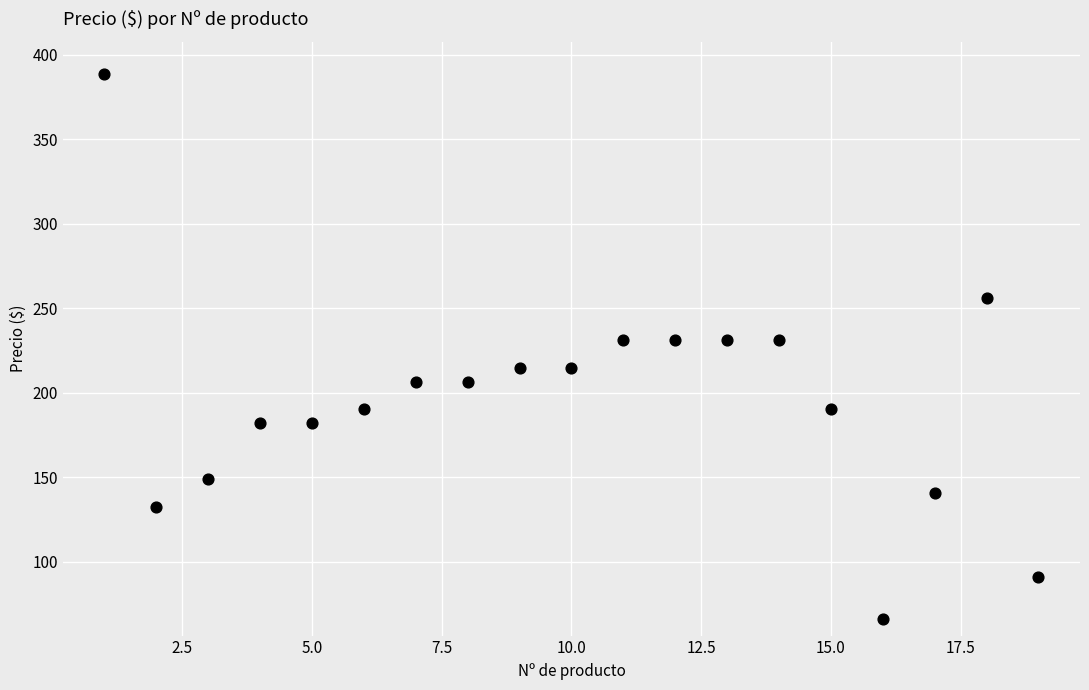

What is the range of X values (max minus min)?

18.0